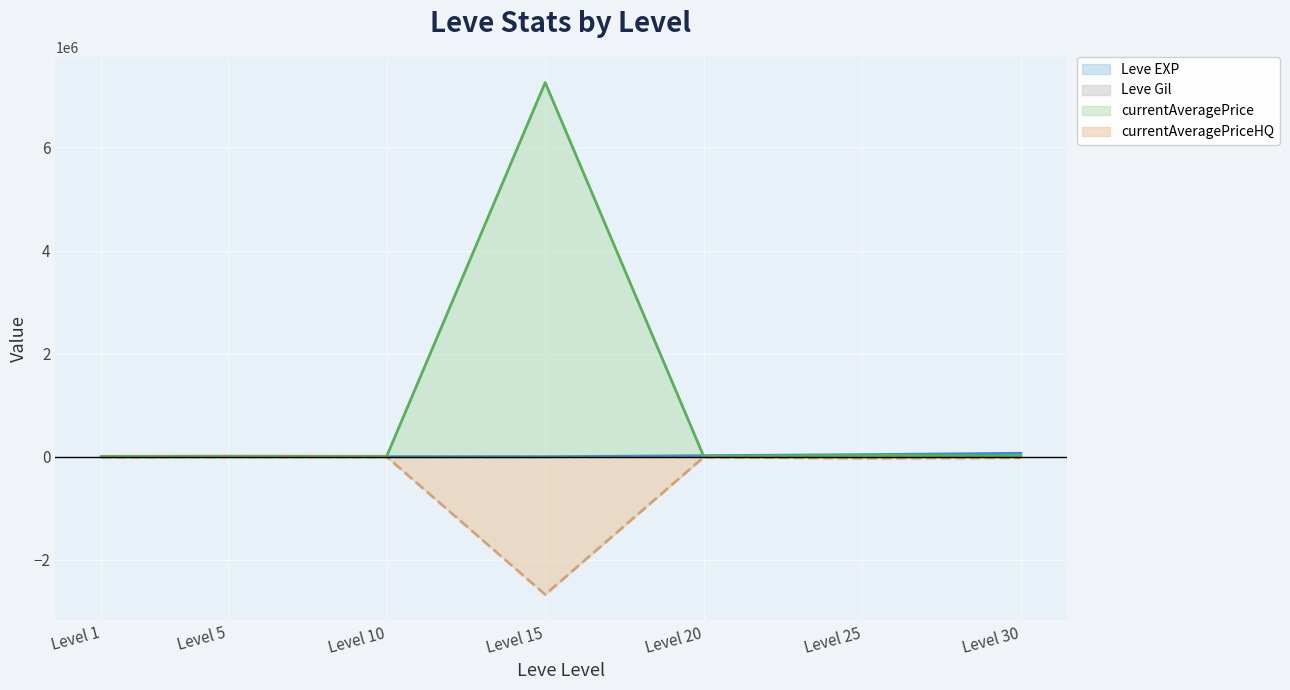

The value of currentAveragePriceHQ at Level 15 is -2673333. True or false?

True